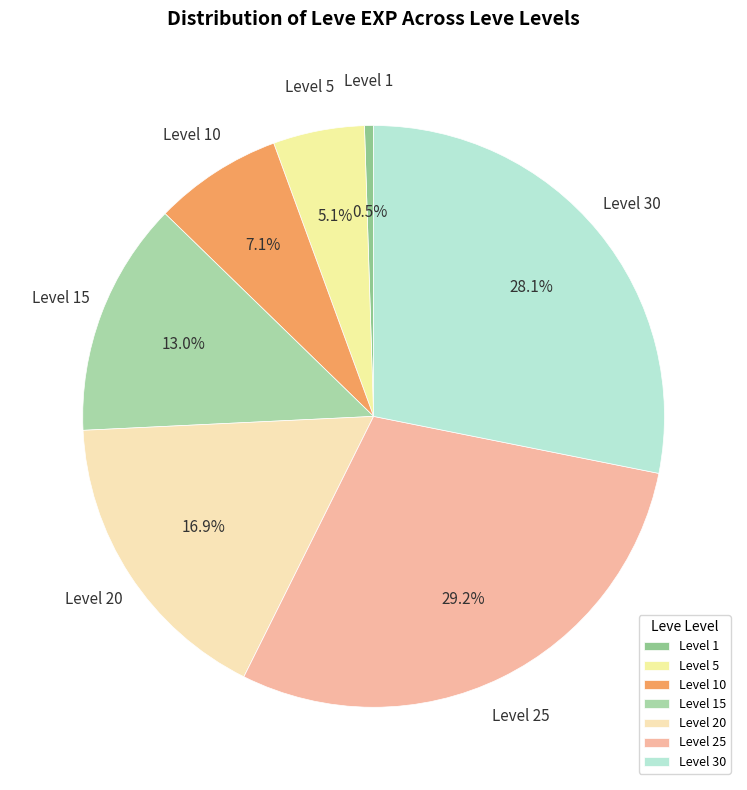

What is the largest slice in the pie chart?

Level 25